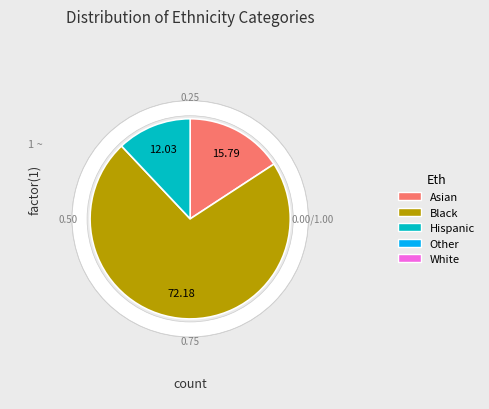

To the nearest percent, what percentage of the pie is 0?

16%